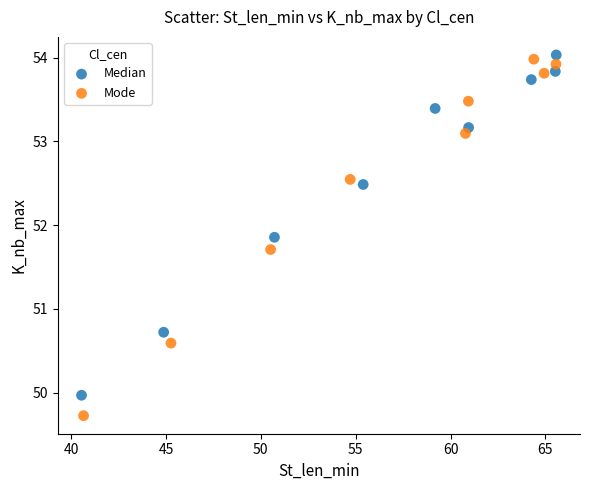

Which series contains the lowest Y value?

Mode